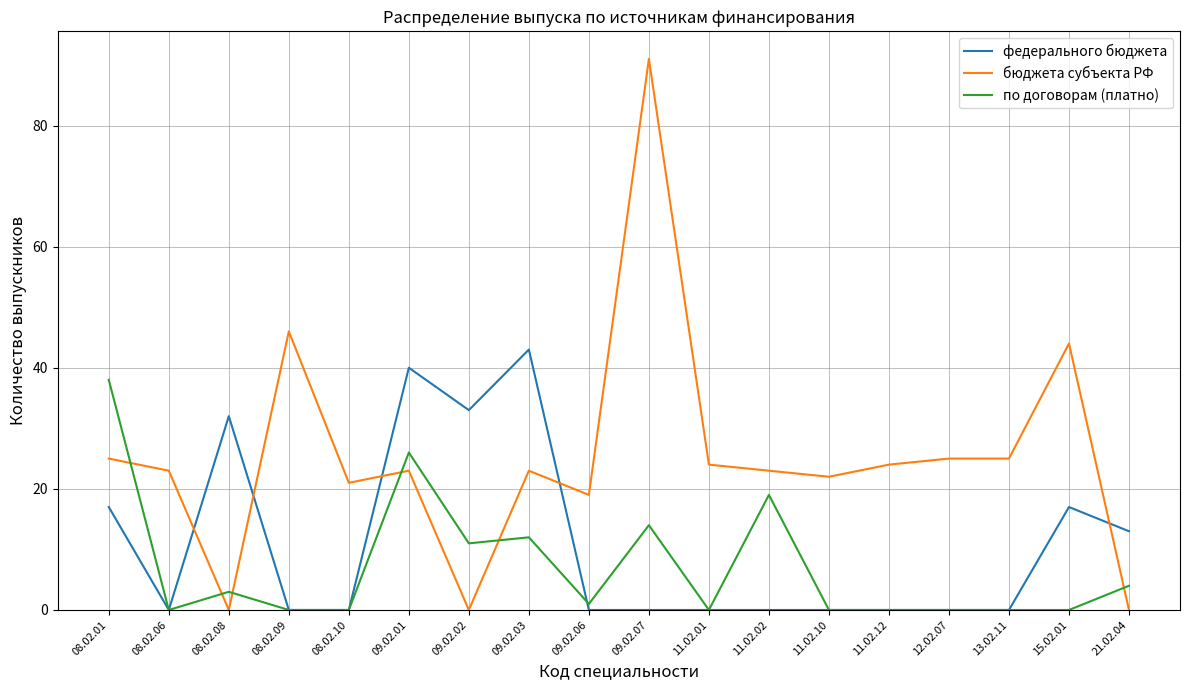

List the series in order of their peak value, lowest first.

по договорам (платно), федерального бюджета, бюджета субъекта РФ